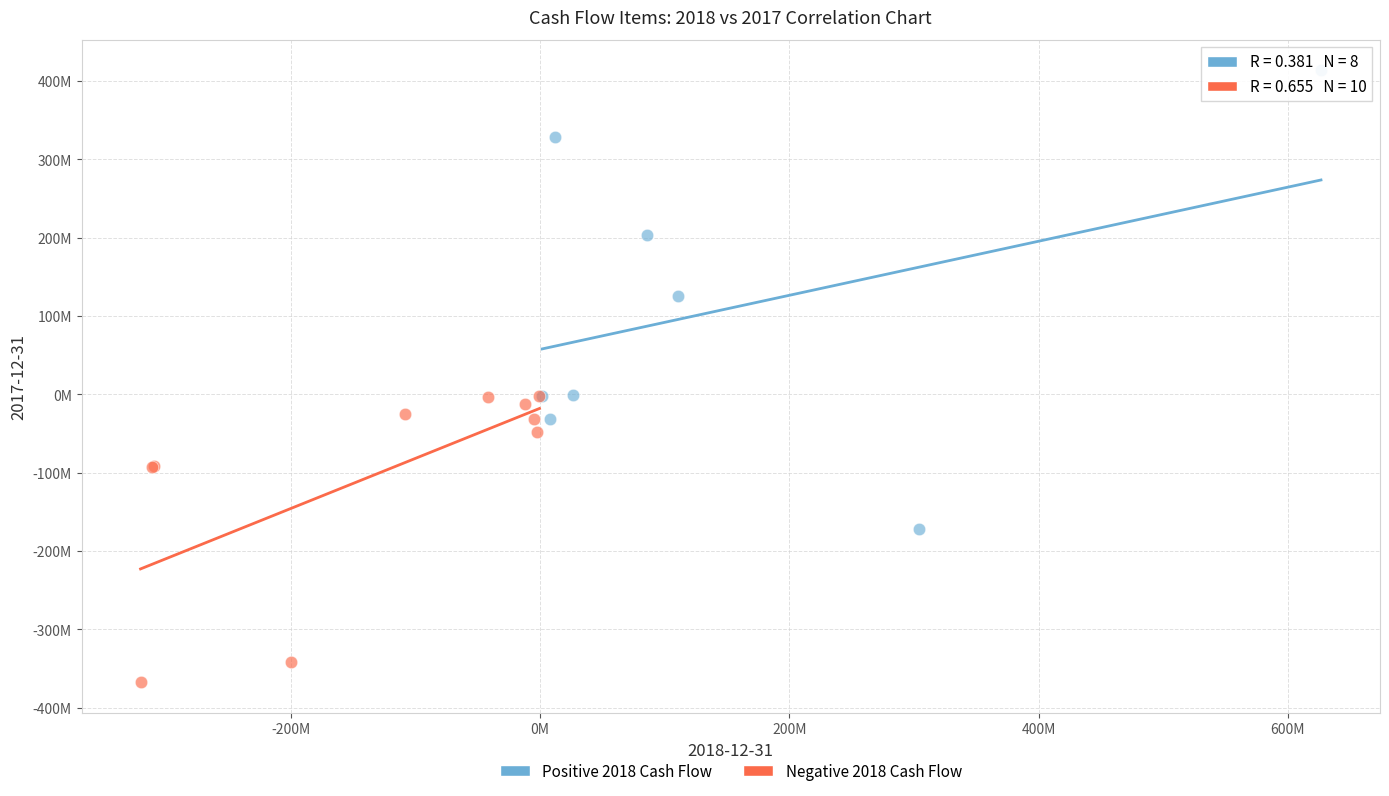

Which series contains the lowest Y value?

Negative 2018 Cash Flow